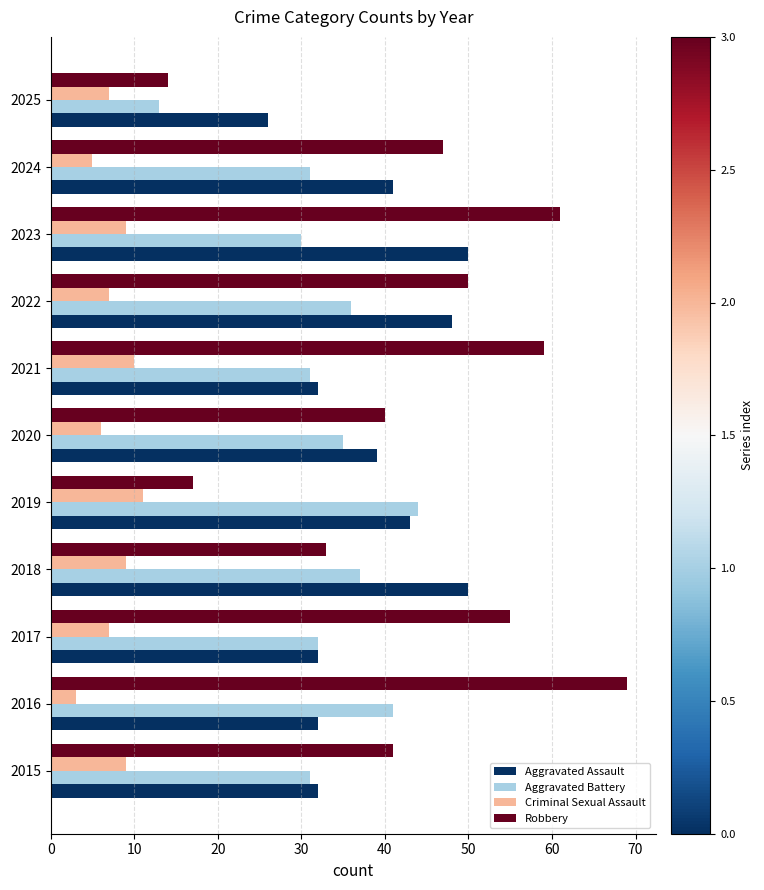

Rank the series by their maximum value, from lowest to highest.

Criminal Sexual Assault, Aggravated Battery, Aggravated Assault, Robbery